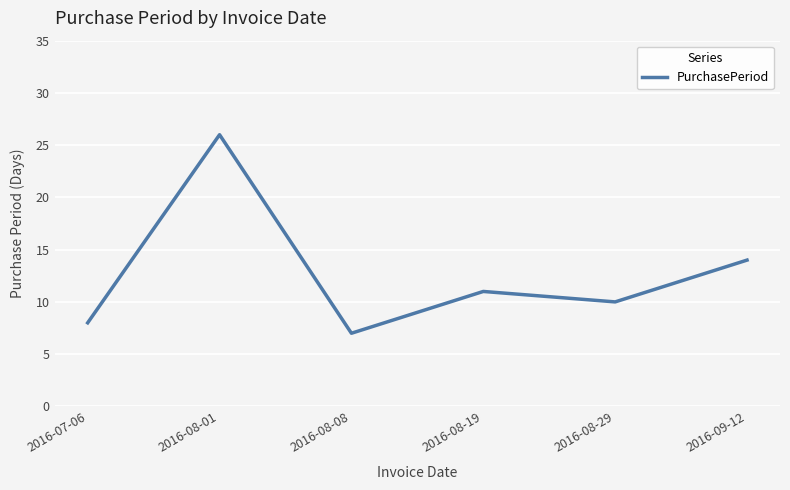

True or false: the data shows 14 at 2016-08-19.

False